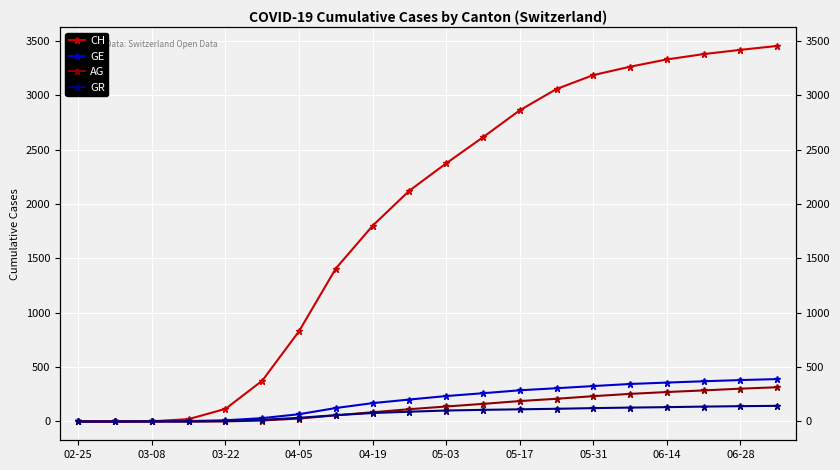

What is the highest value of the GE series?

390